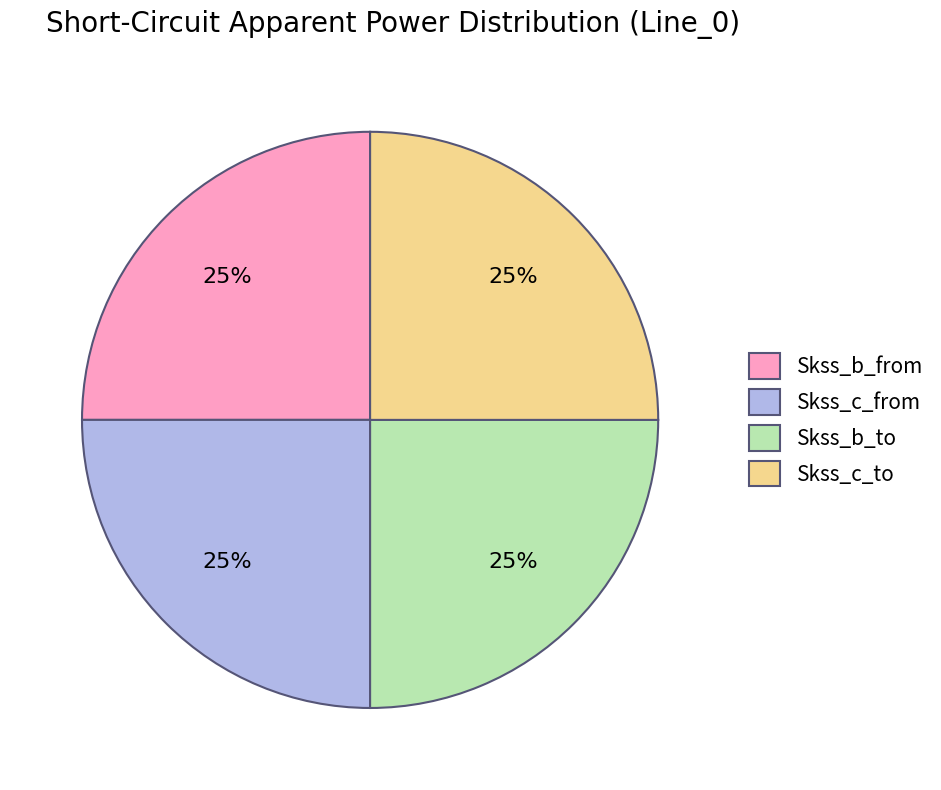

Does any single category account for the majority?

No